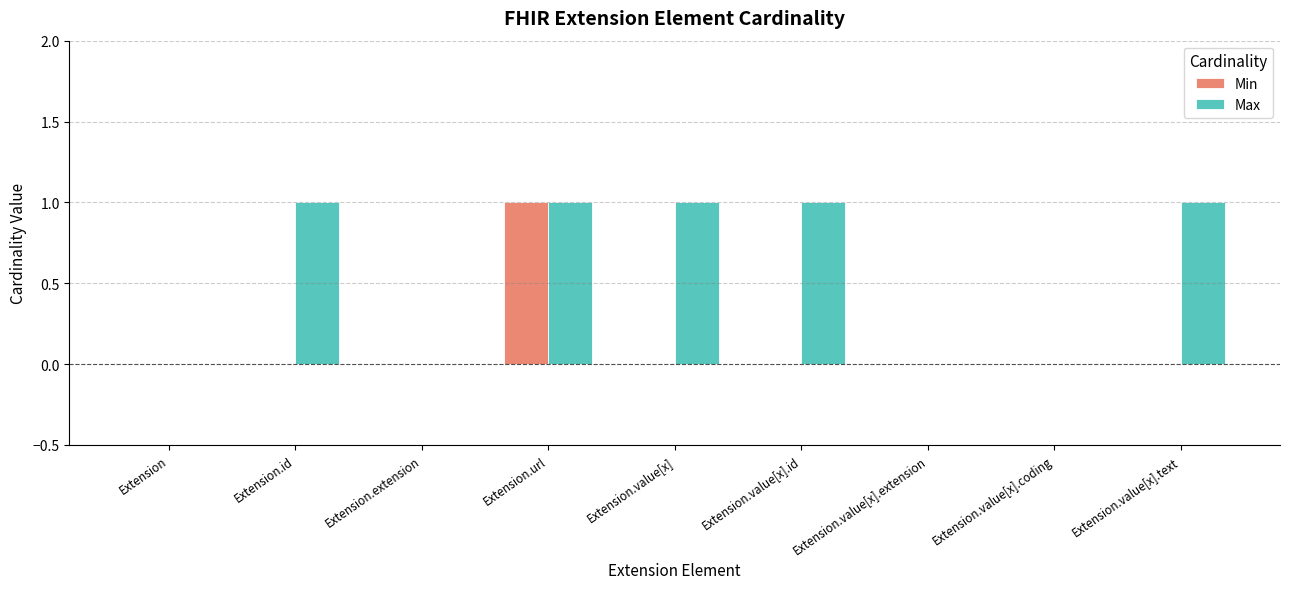

The value of Max at Extension.extension is 0. True or false?

True